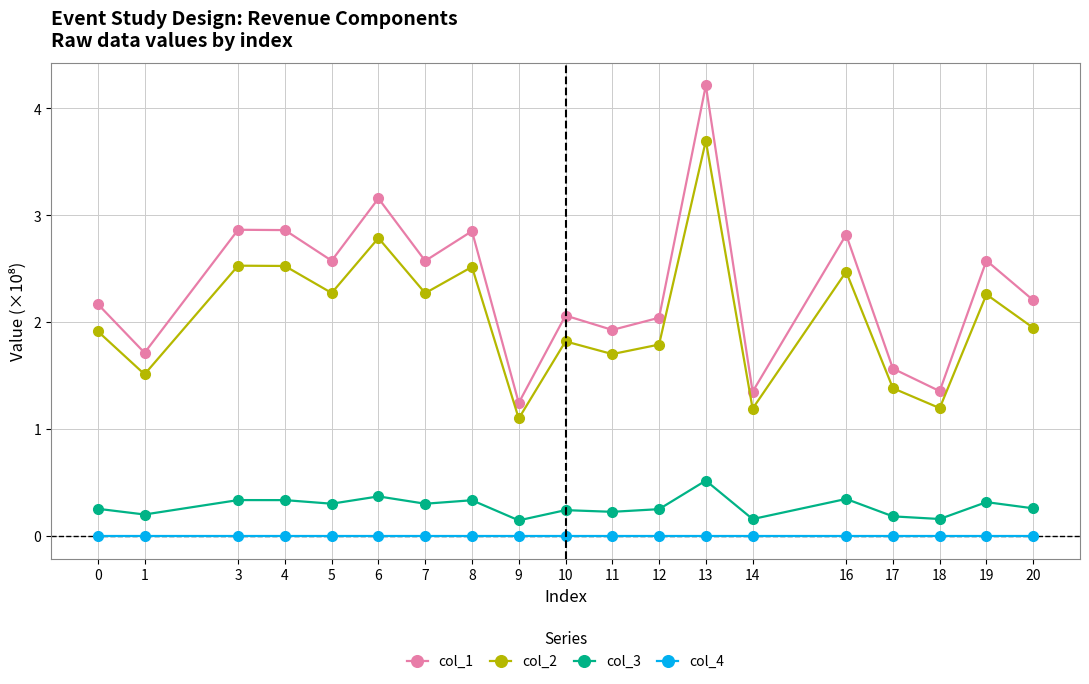

Count the number of data series in this chart.

4